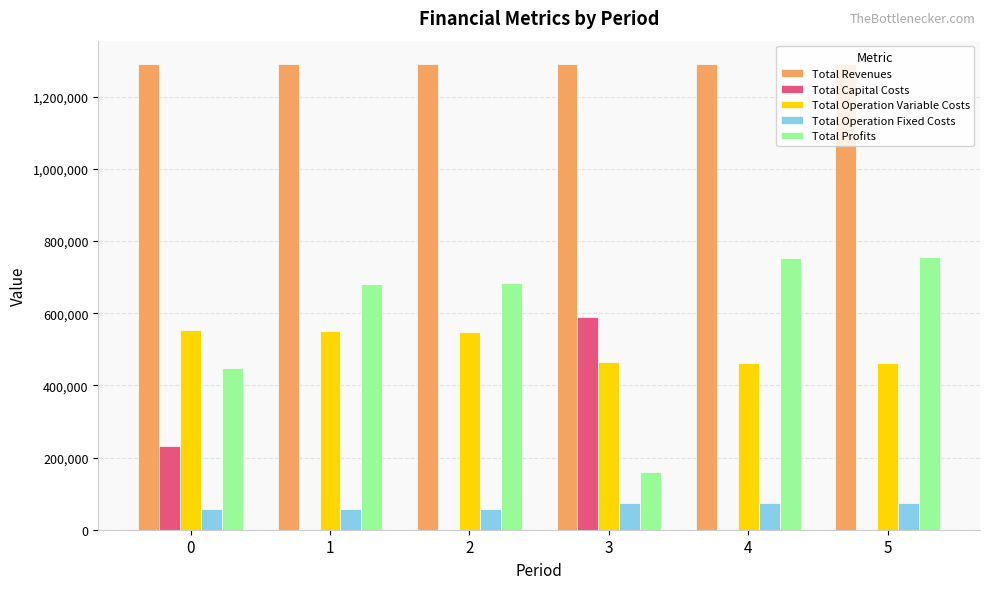

What is the sum of the Total Operation Variable Costs values at 4 and 3?

927821.9